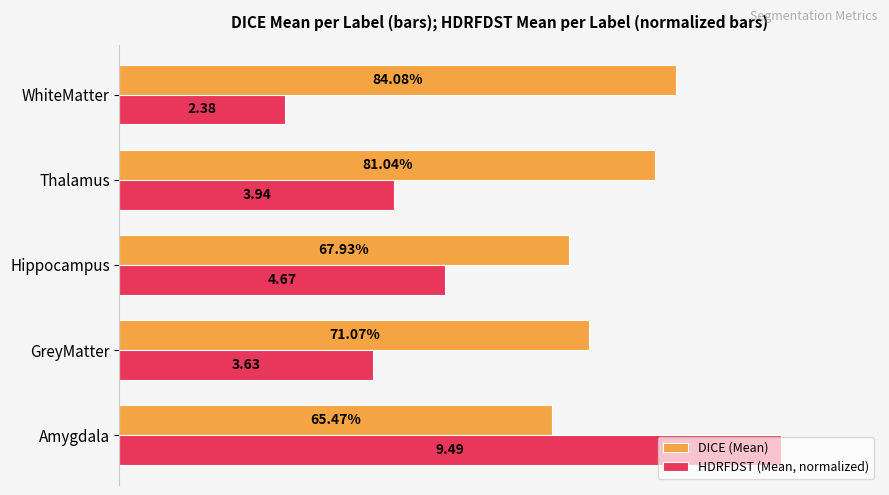

What are all the series names shown in the legend?

DICE (Mean), HDRFDST (Mean, normalized)